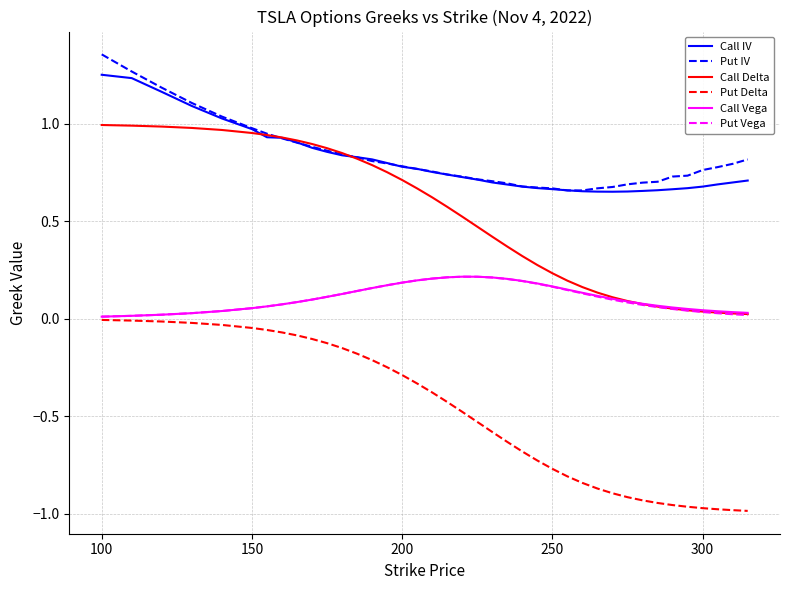

True or false: Call IV and Put Vega cross at least once.

False